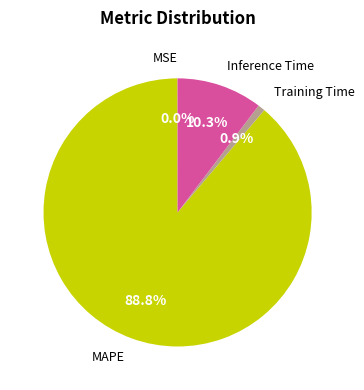

Which has a higher value, Inference Time or MAPE?

MAPE